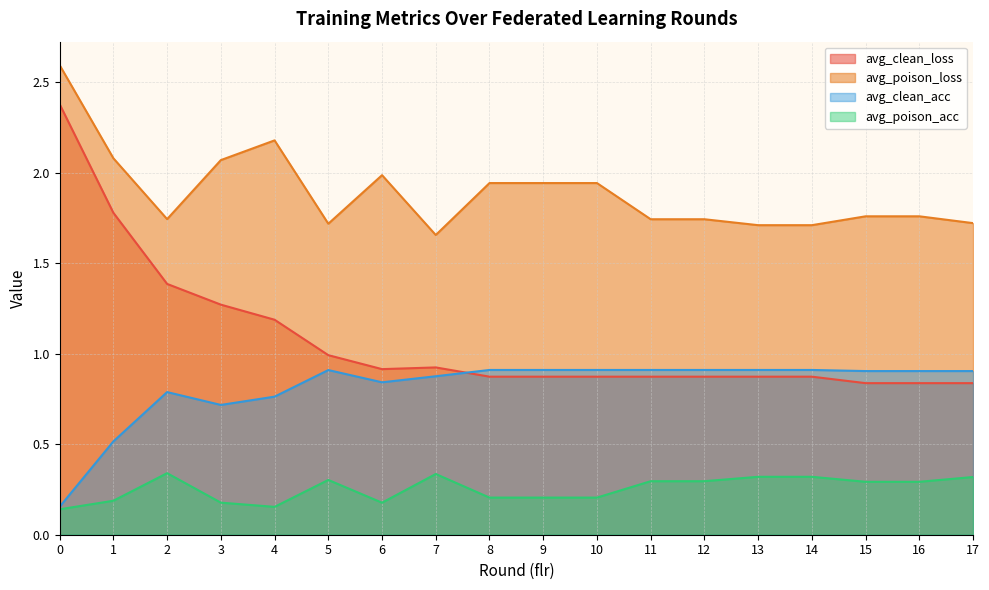

How many lines are shown in the chart?

4